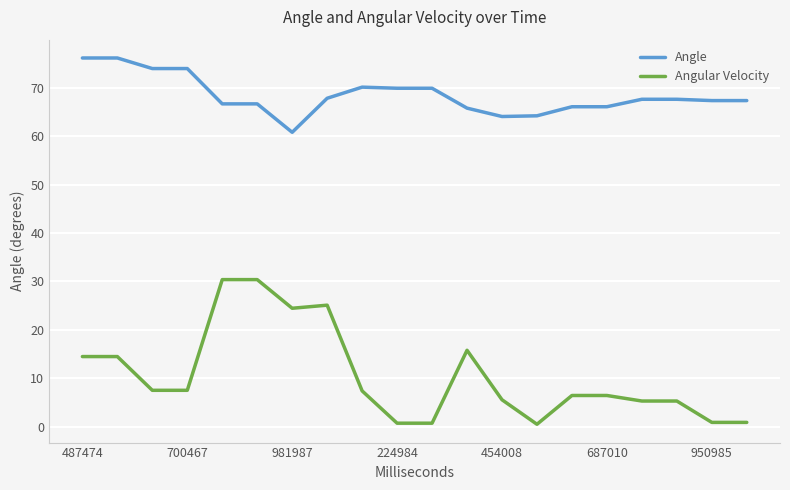

At how many categories does at least one series exceed 13?

20